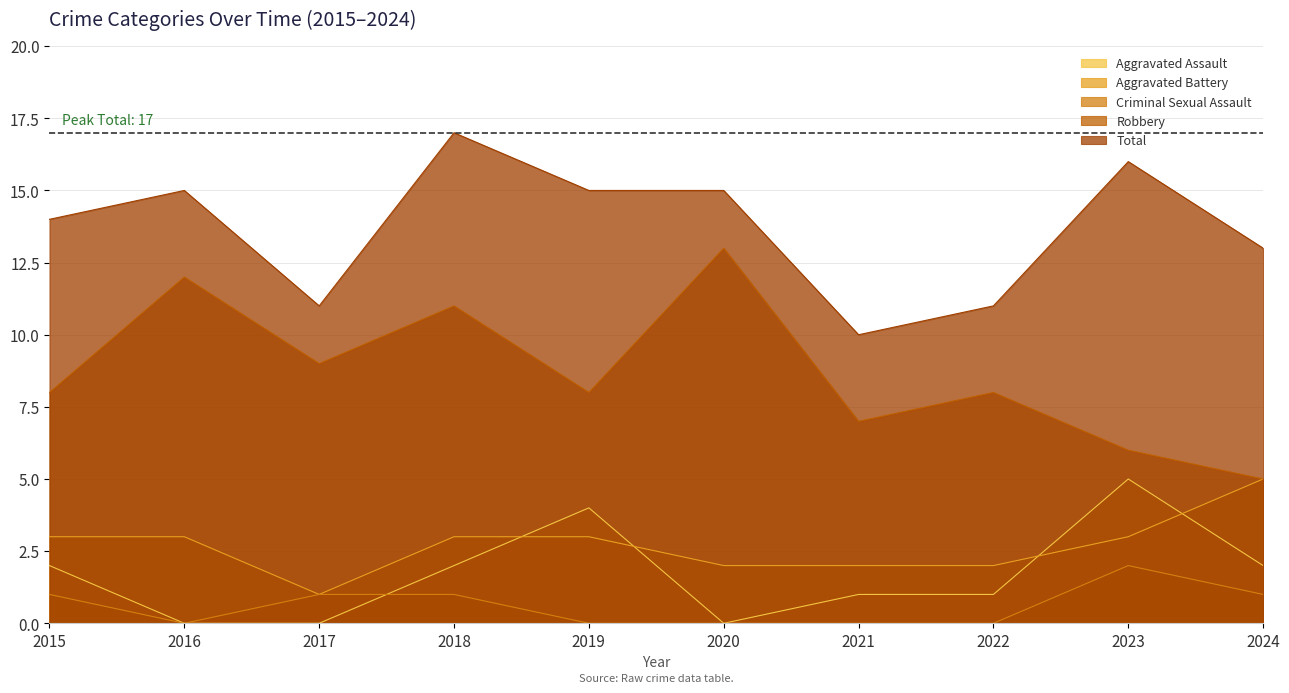

How many lines are shown in the chart?

5